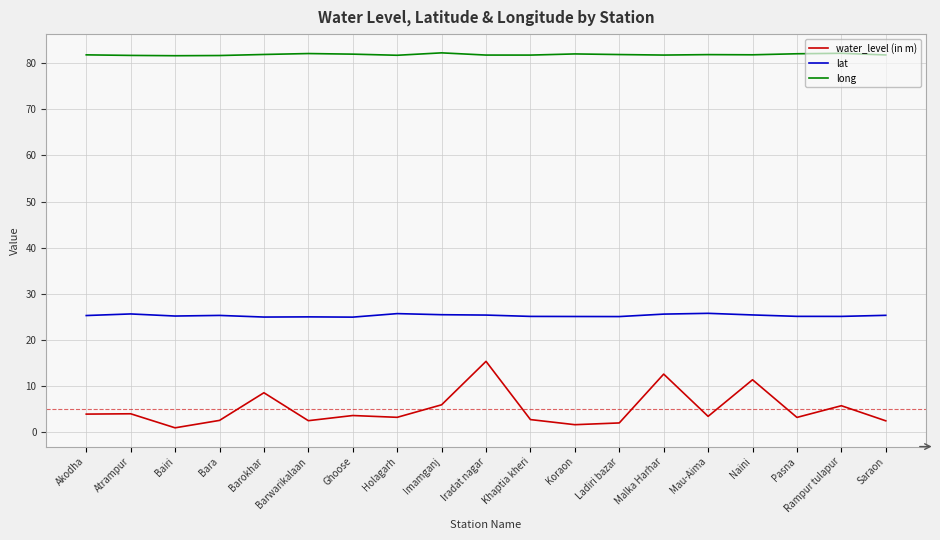

True or false: long and water_level (in m) cross at least once.

False